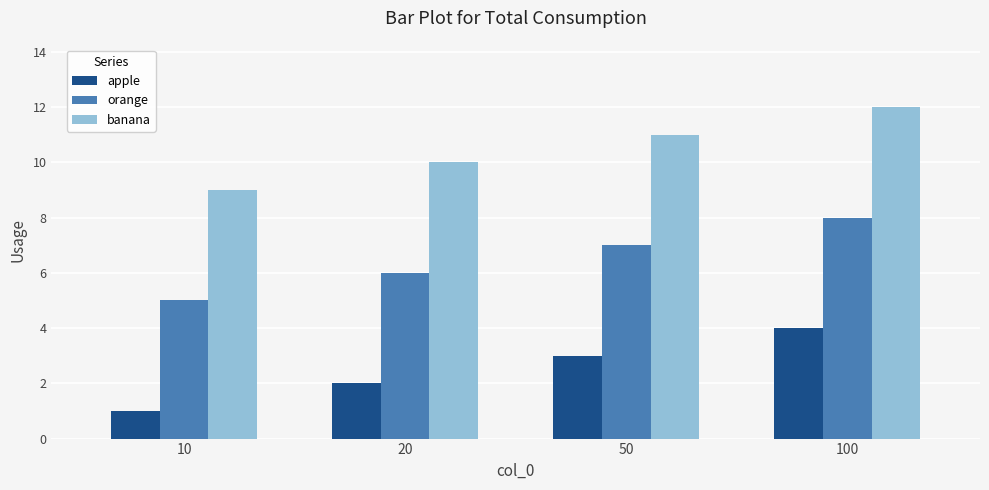

List the labels in order of apple value, largest first.

100, 50, 20, 10